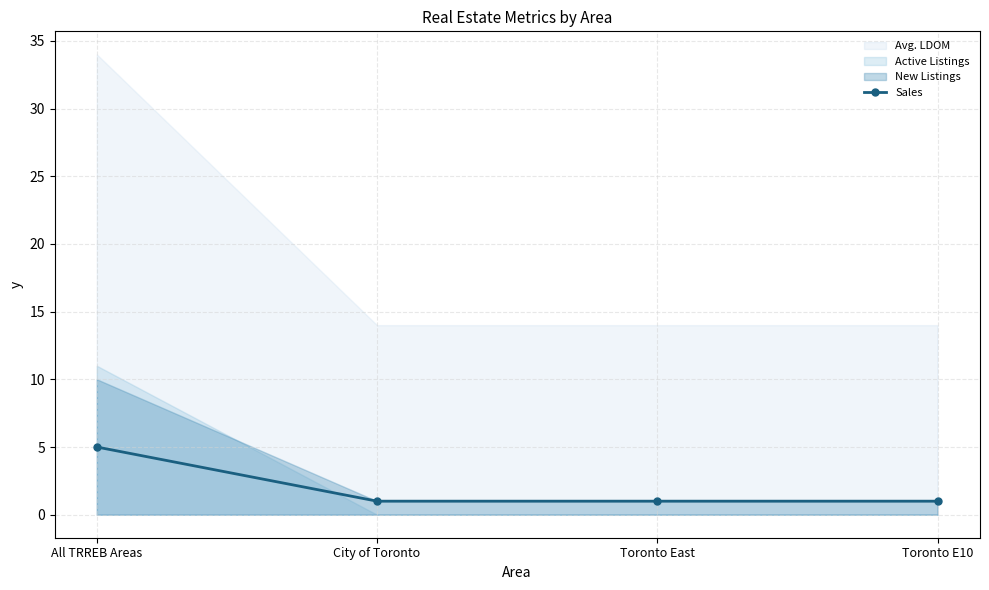

What is the sum of the values at City of Toronto and All TRREB Areas?

6